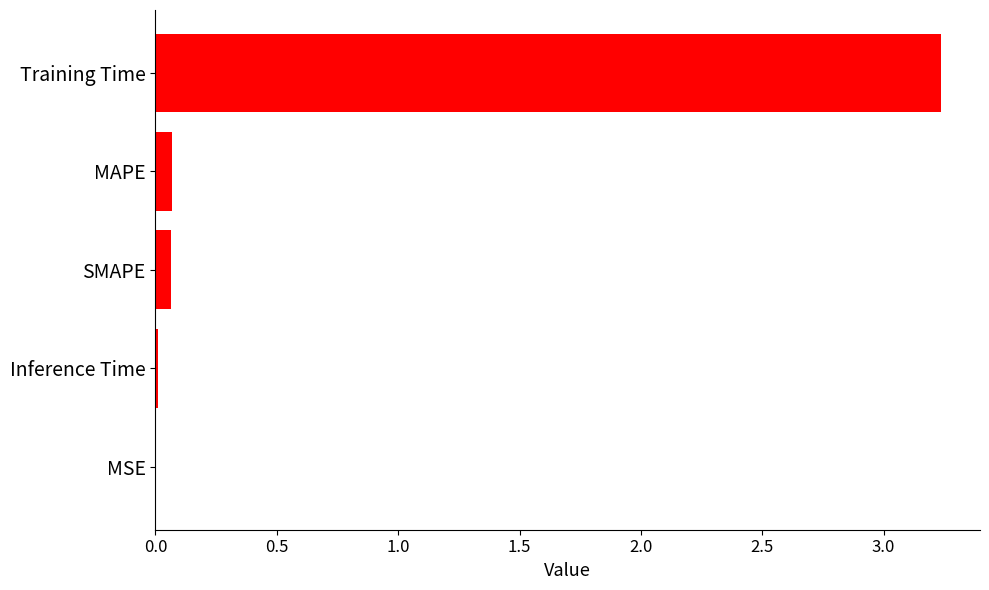

True or false: the data shows 5.8 at Training Time.

False